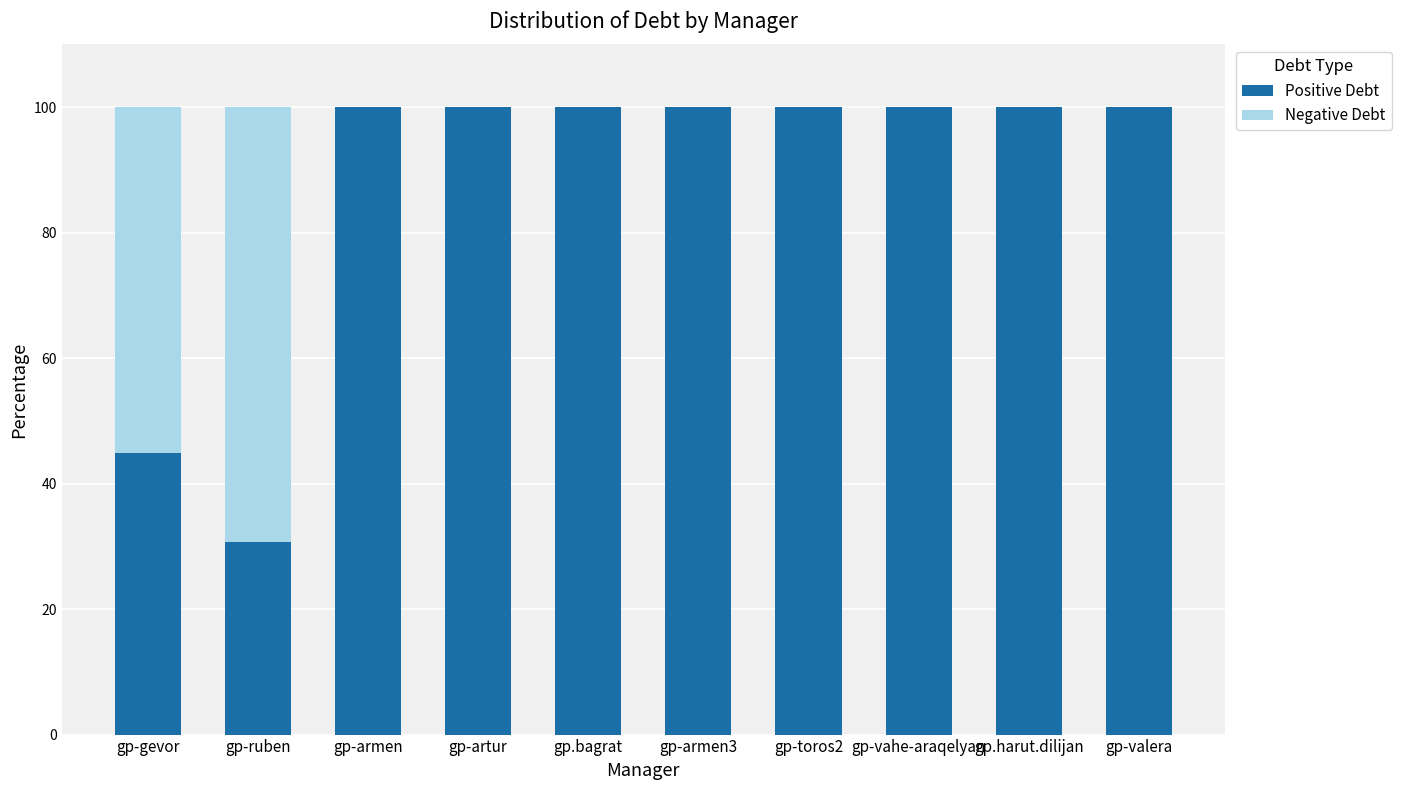

What is the total value across all series at gp-toros2?

100.0